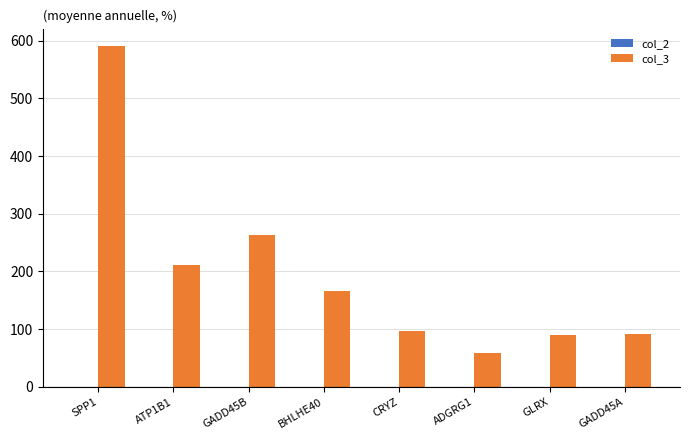

What is the minimum value shown in the chart?

58.9